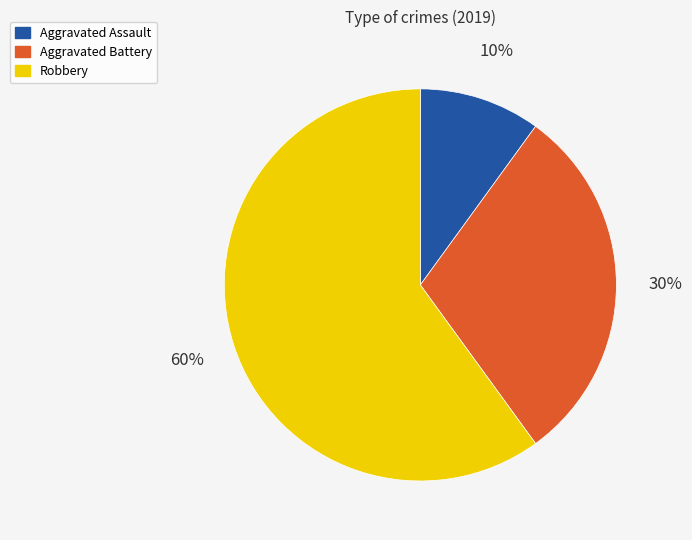

What is the ratio of the value at Aggravated Assault to the value at Robbery?

0.2